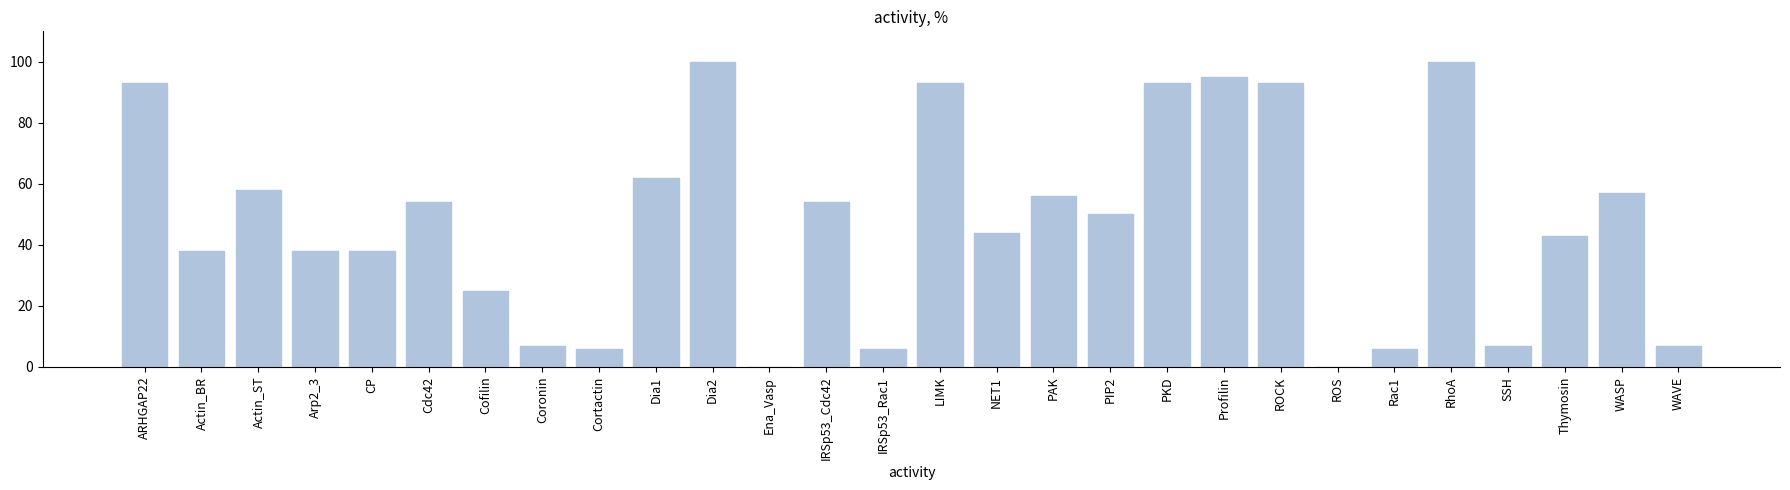

Count the number of categories in the chart.

28